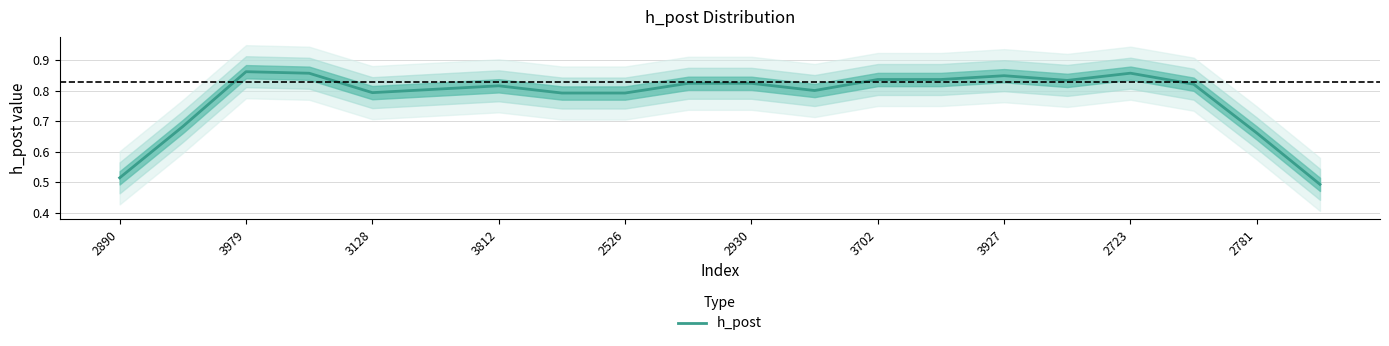

Count the values in the range 0 to 1.

20